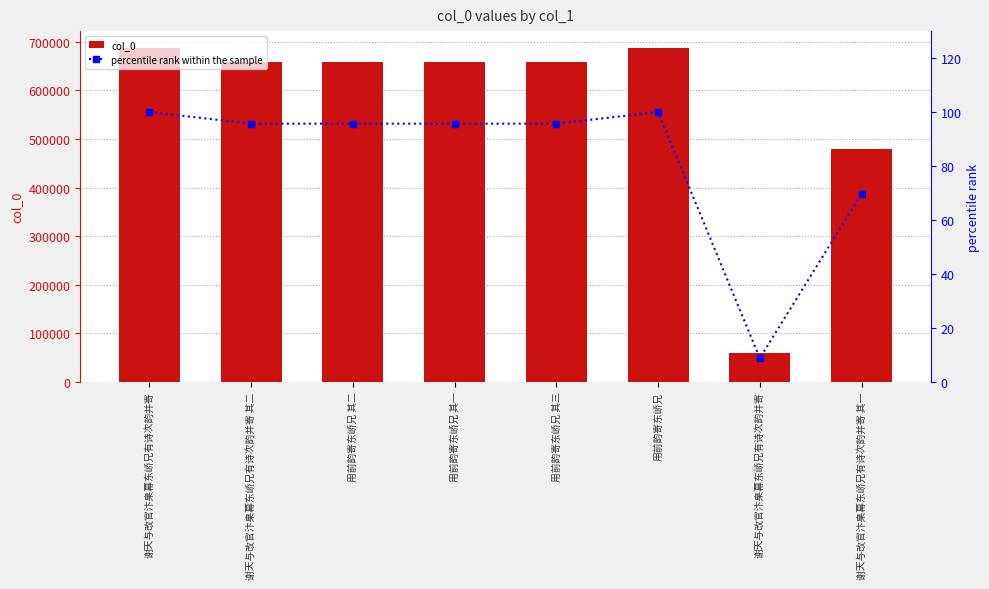

At which label is col_0 closest to 374133?

谢天与改官汴臬幕东峤兄有诗次韵并寄 其一